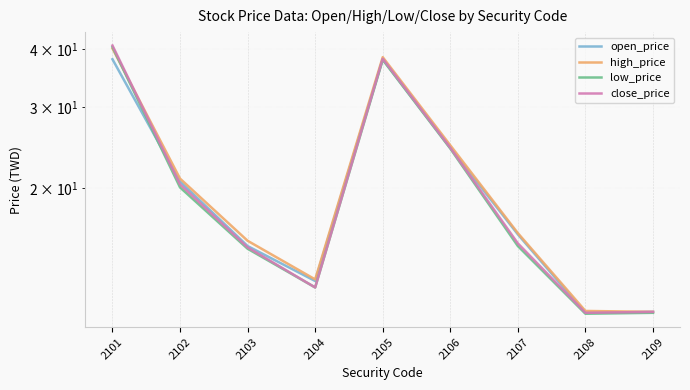

Between which two adjacent categories do high_price and low_price first intersect?

2101 and 2102